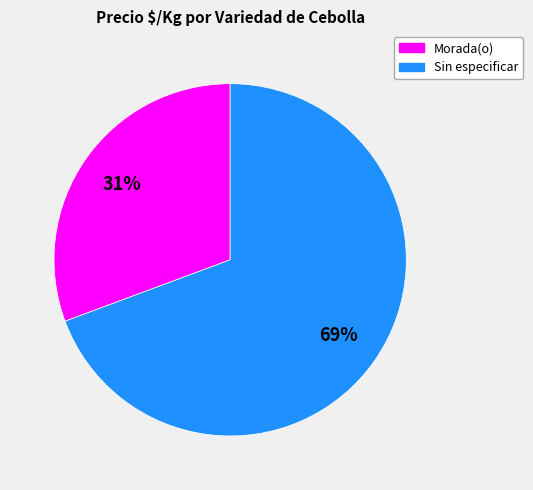

How many segments does this pie chart have?

2